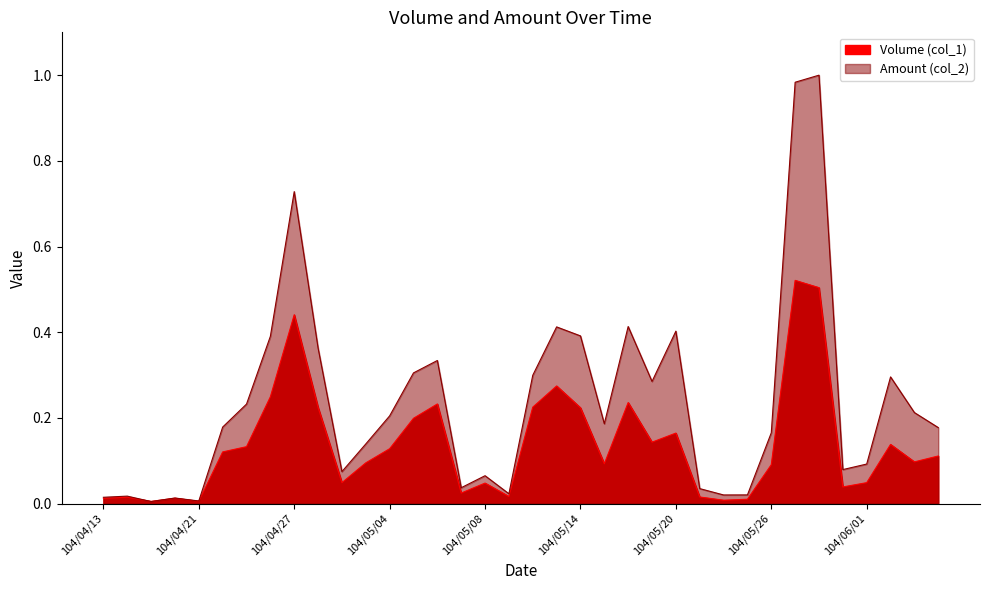

Rank the series by their average value, from highest to lowest.

Amount (col_2), Volume (col_1)